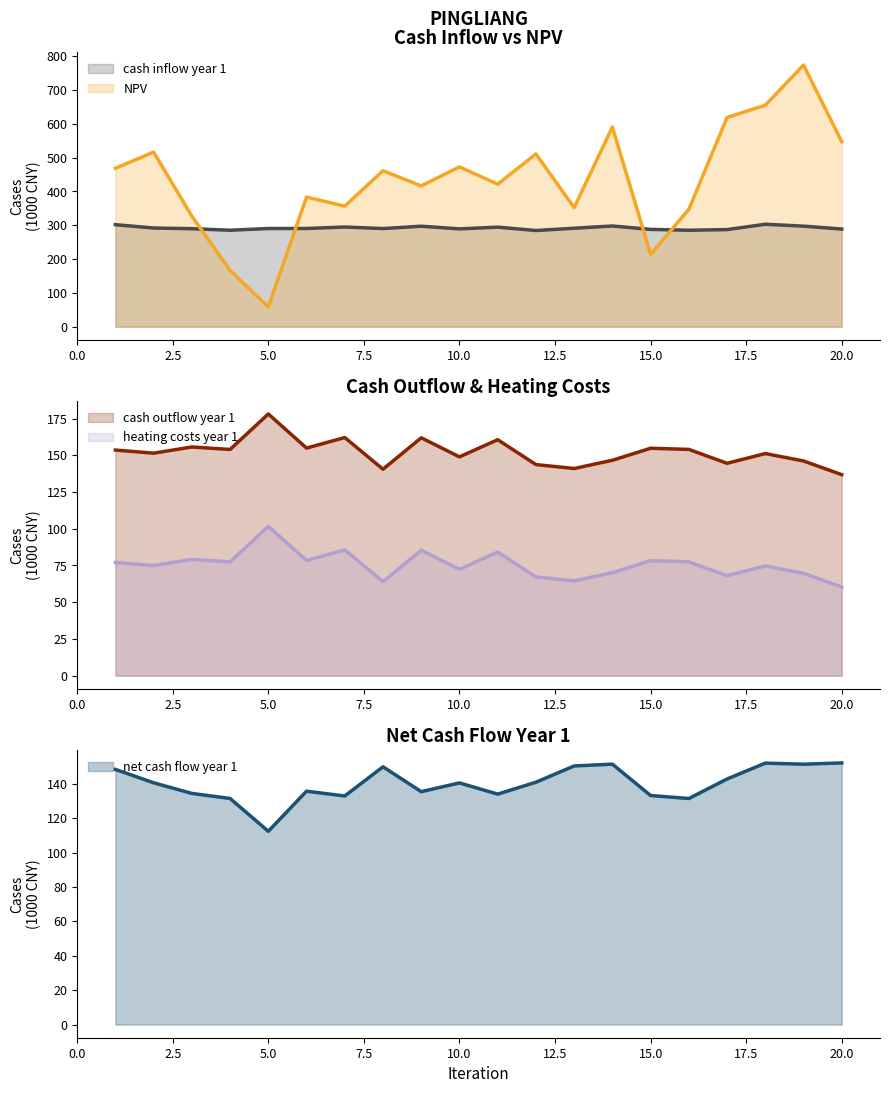

What is the maximum value for heating costs year 1?

101.7